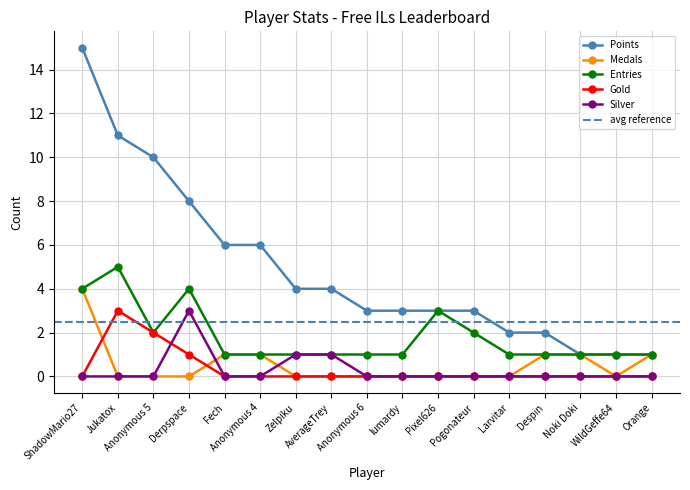

At which category does Gold reach its first local peak?

Jukatox